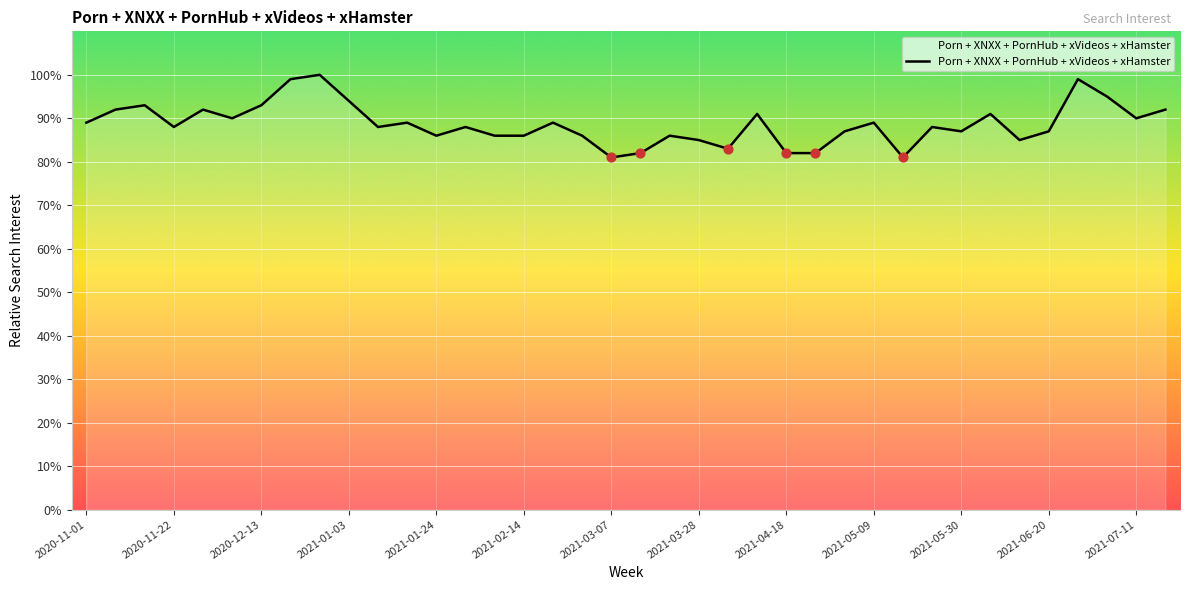

What is the difference between the maximum and minimum values?

19